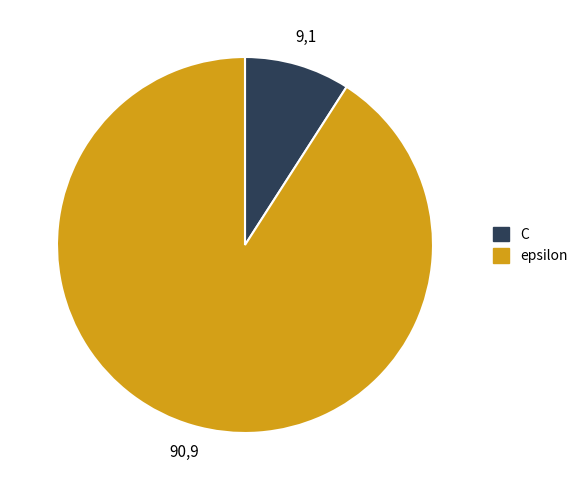

Rank the categories by value from lowest to highest.

C, epsilon